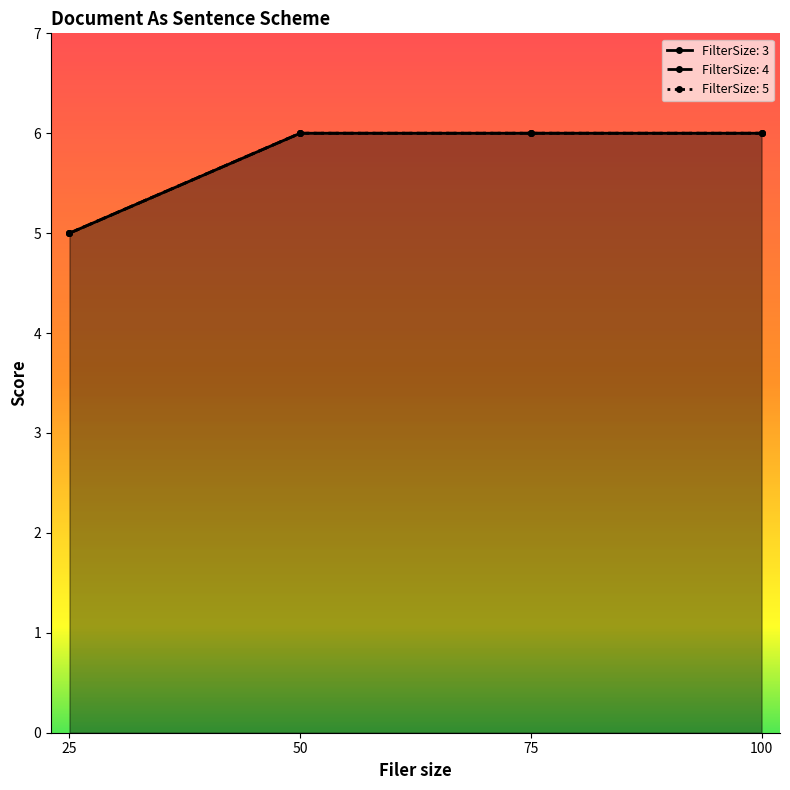

At which category is the sum across all series the highest?

50